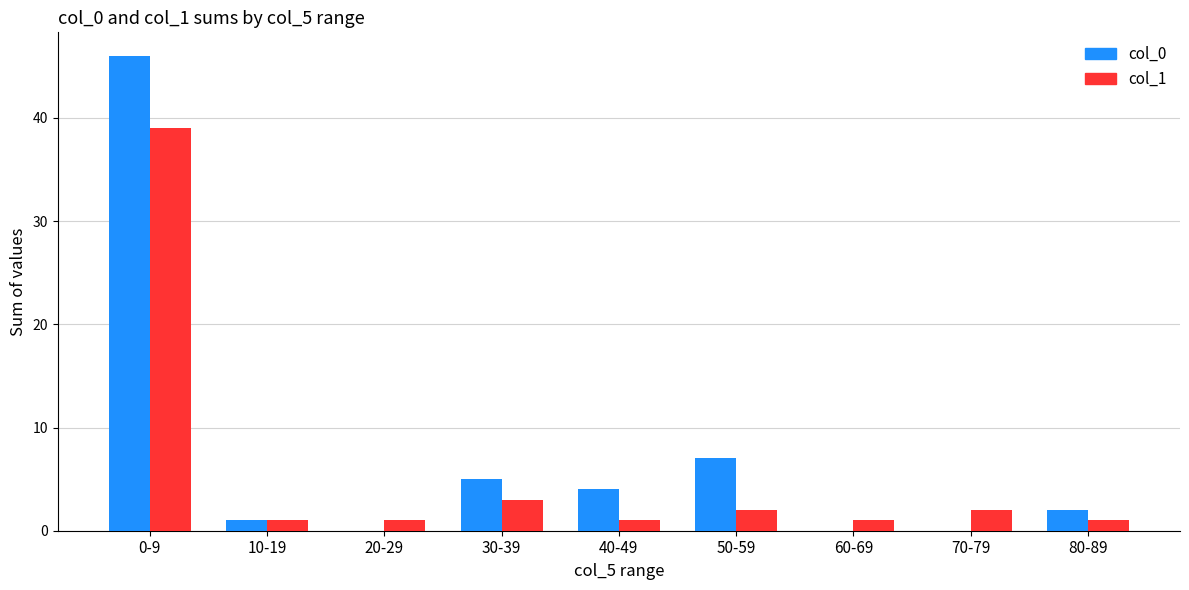

Which category has the highest value across all series?

0-9